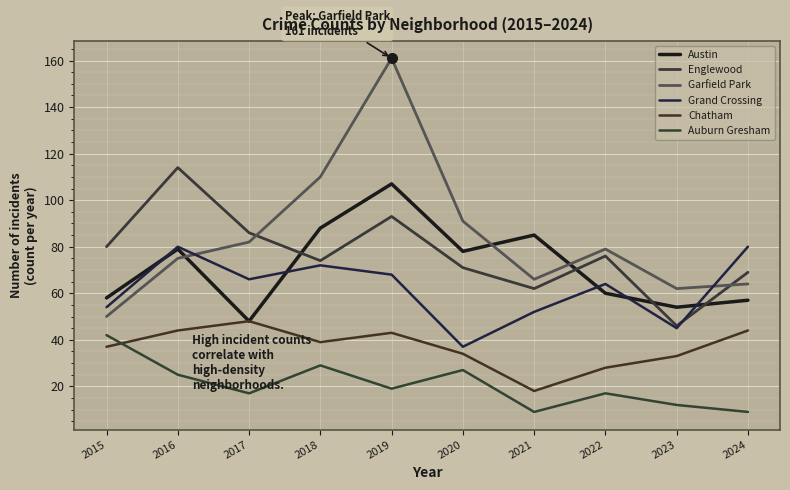

Does the chart display data point markers on the line(s)?

No